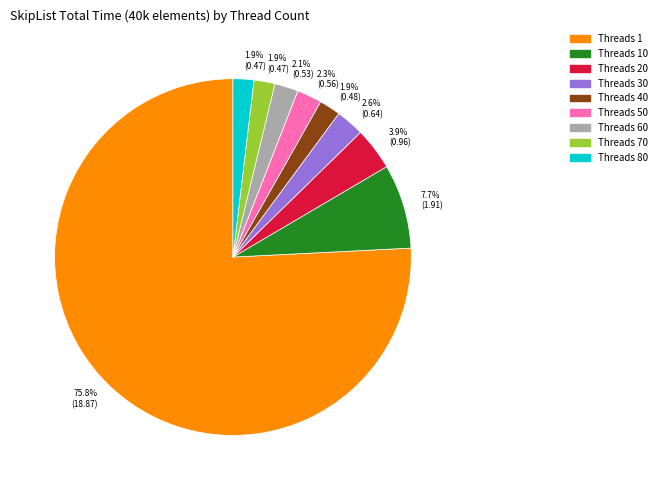

To the nearest percent, what is the difference between the largest and smallest slice percentages?

74%